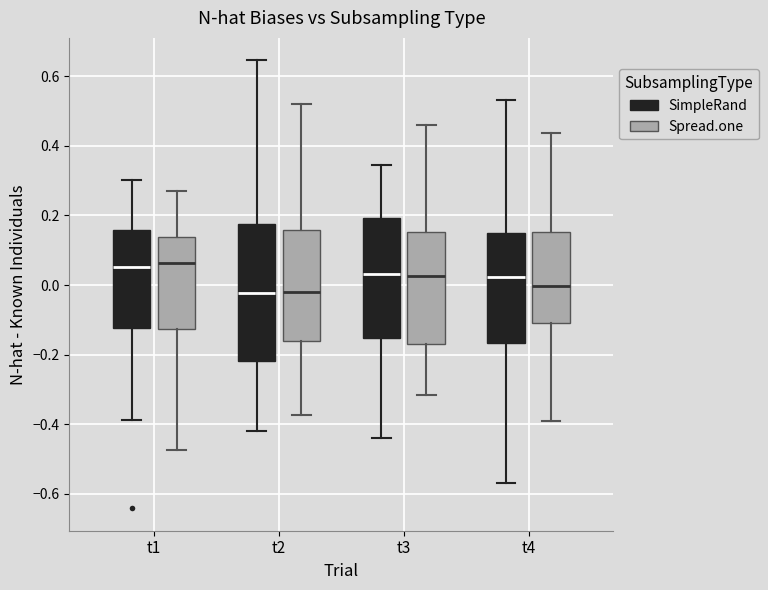

Reading left to right, transcribe this box plot: for each box, give where its median line is, the range the box spans, and where its two whiskers end, as read against the y-axis. The values are not printed on the chart, so give them approximately, as read against the axis.

t1 (SimpleRand): median 0.06, box -0.12 to 0.16, whiskers -0.38 to 0.30
t1 (Spread.one): median 0.06, box -0.12 to 0.14, whiskers -0.48 to 0.26
t2 (SimpleRand): median -0.02, box -0.22 to 0.18, whiskers -0.42 to 0.64
t2 (Spread.one): median -0.02, box -0.16 to 0.16, whiskers -0.38 to 0.52
t3 (SimpleRand): median 0.04, box -0.16 to 0.20, whiskers -0.44 to 0.34
t3 (Spread.one): median 0.02, box -0.16 to 0.16, whiskers -0.32 to 0.46
t4 (SimpleRand): median 0.02, box -0.16 to 0.16, whiskers -0.56 to 0.54
t4 (Spread.one): median 0.00, box -0.10 to 0.16, whiskers -0.40 to 0.44